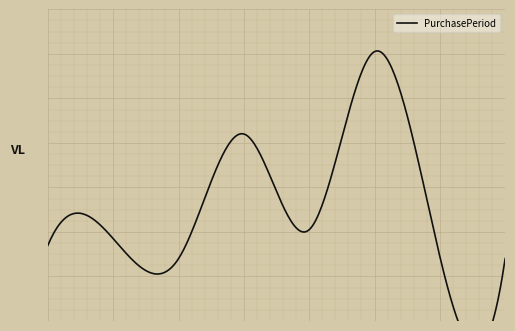

What is the label of the 3rd point from the right?

2017-08-31